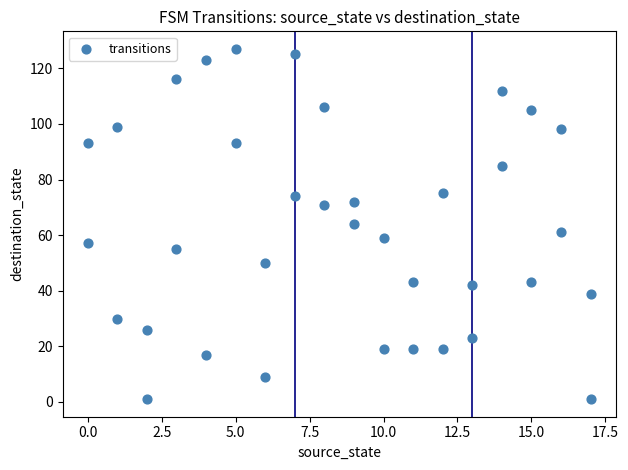

What is the range of Y values (max minus min)?

126